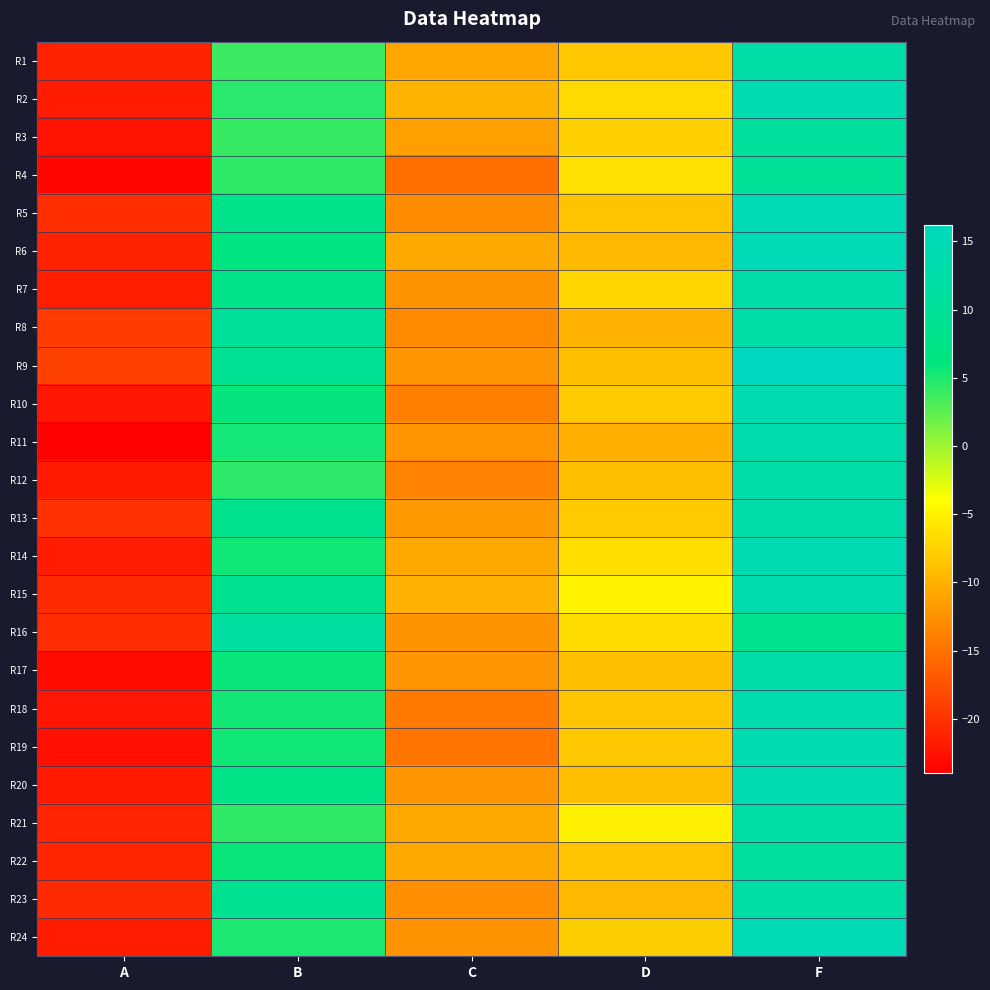

How many distinct data groups are displayed?

24